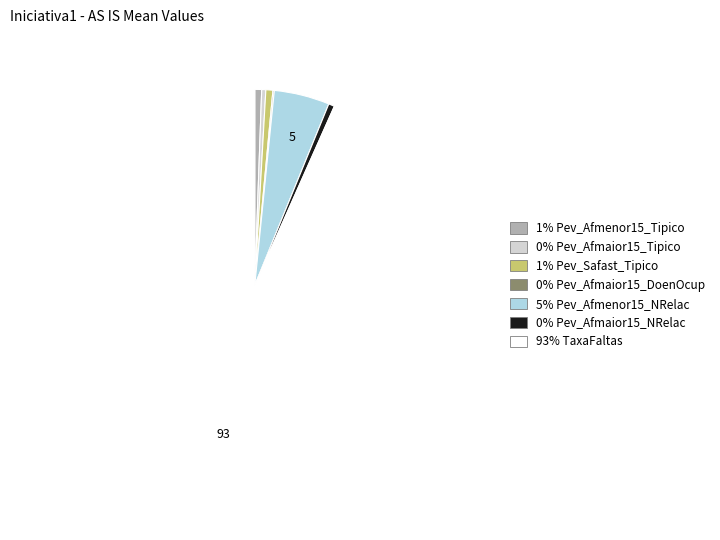

Is there a majority slice in this chart?

Yes